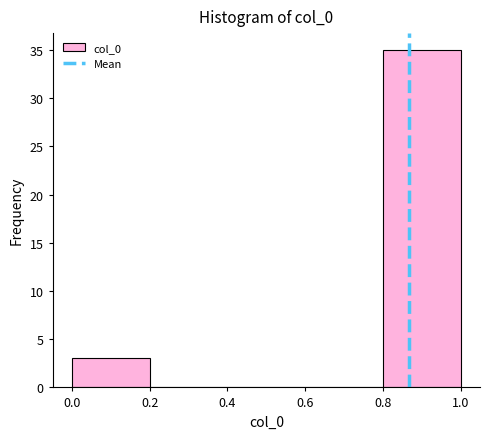

How tall is the bar that spans 0.8 to 1.0 on the x-axis? The values are not printed on the chart, so give them approximately, as read against the axis.

35